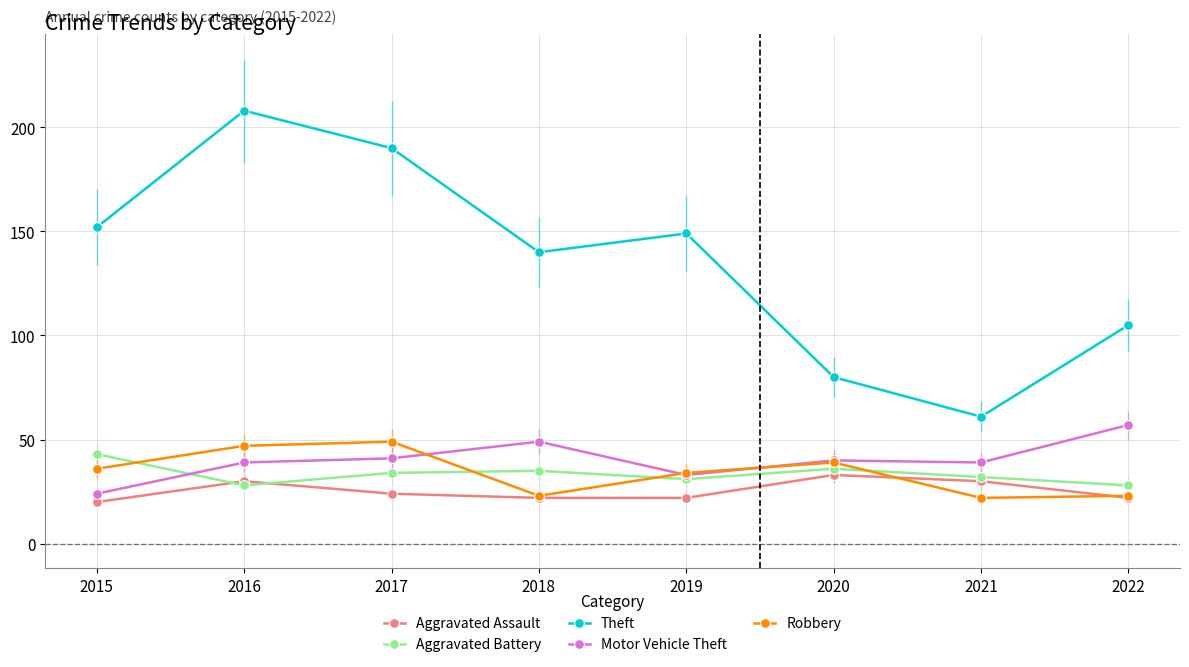

How many data points in Theft are less than 149?

4